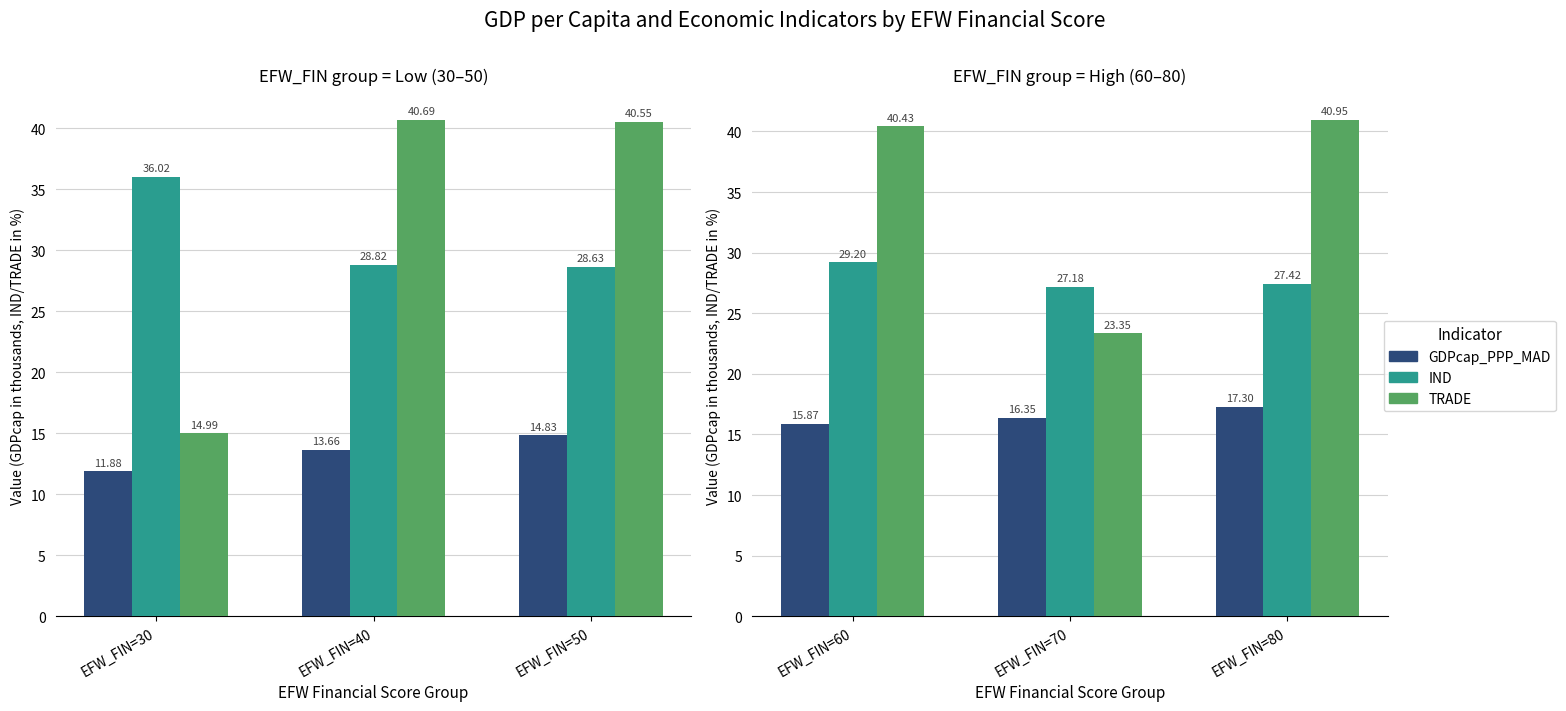

What is the difference between the maximum and second lowest values in the IND series?

1.8